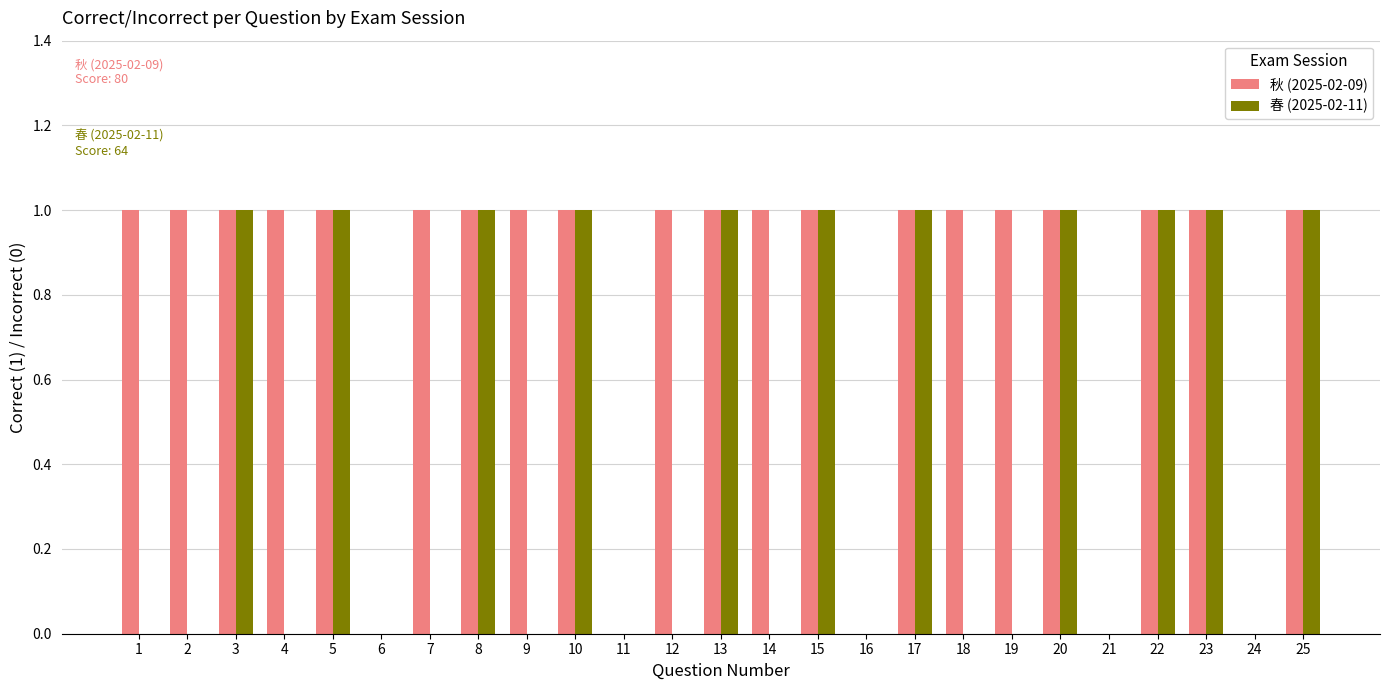

Is the value of 春 (2025-02-11) at 4 greater than the value of 秋 (2025-02-09) at 17?

No